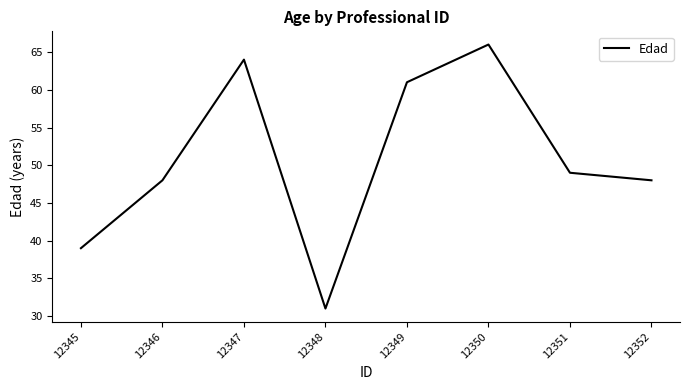

How many interior local peaks (higher than both neighbors) does the data have?

2